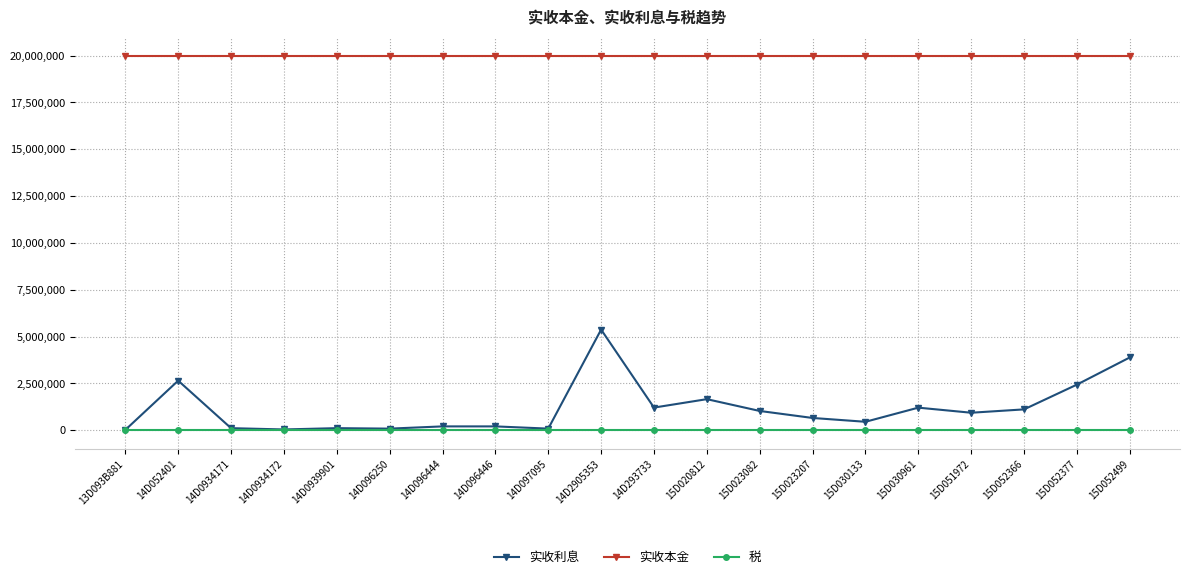

What is the difference between the highest and lowest values at 14D2905353?

20000000.0